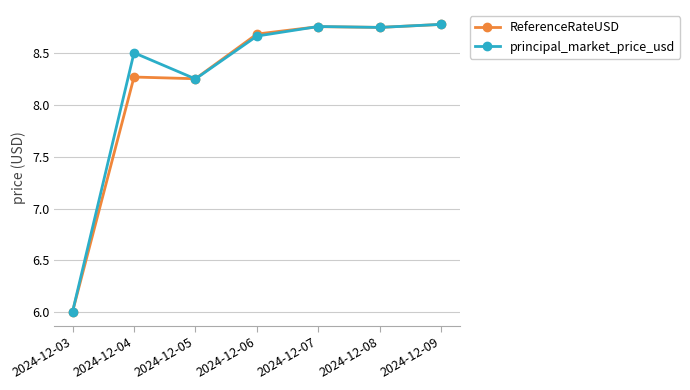

At which label is principal_market_price_usd closest to 7?

2024-12-03